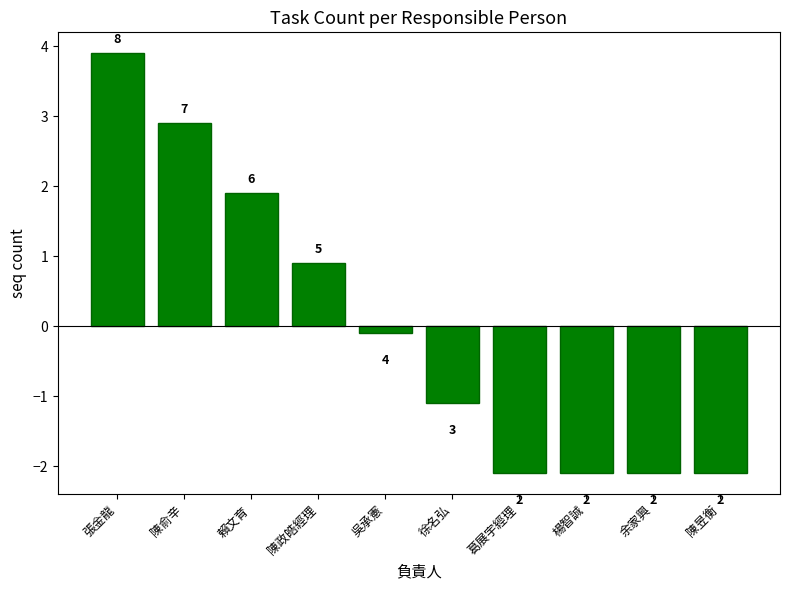

Are the bars horizontal?

No